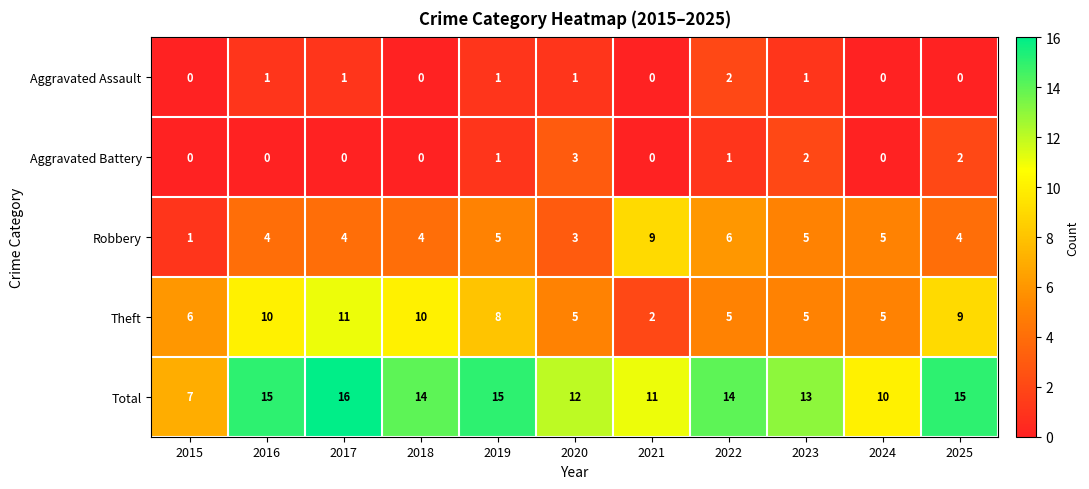

What is the difference between the second highest and minimum values in the Robbery series?

5